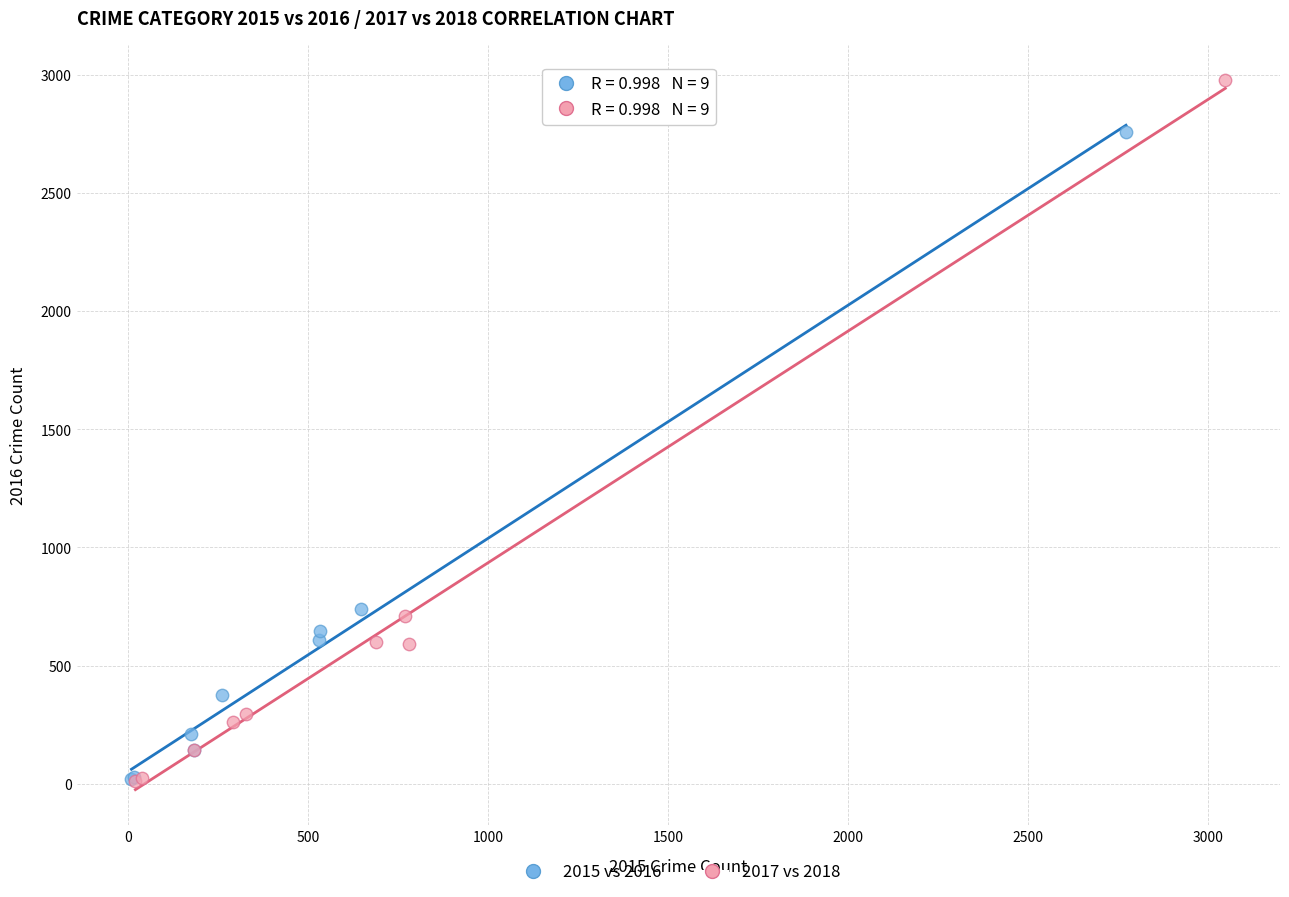

Which series reaches the maximum Y coordinate?

2017 vs 2018